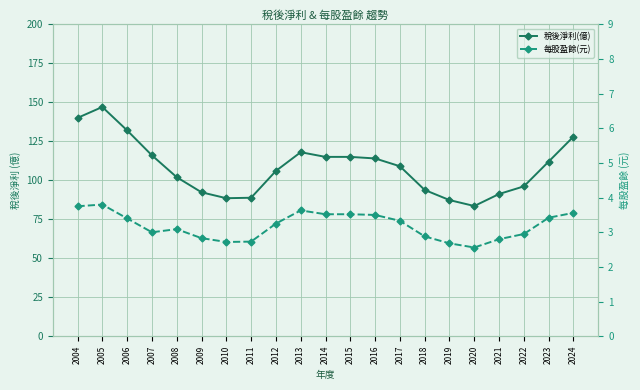

What is the sum of all 稅後淨利(億) values?

2275.5